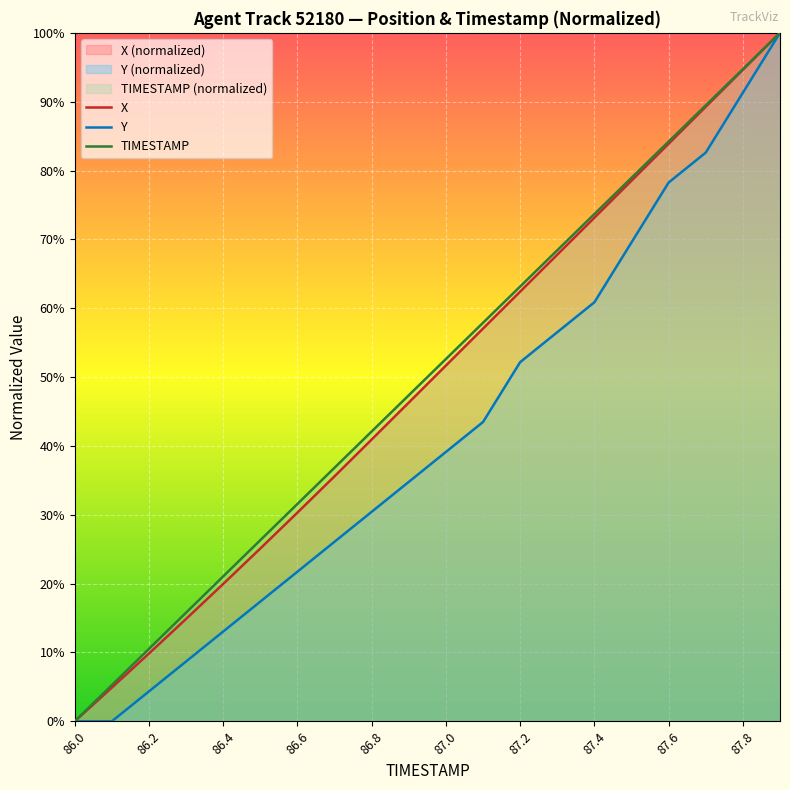

What is the total value across all series at 86.4?

54.1